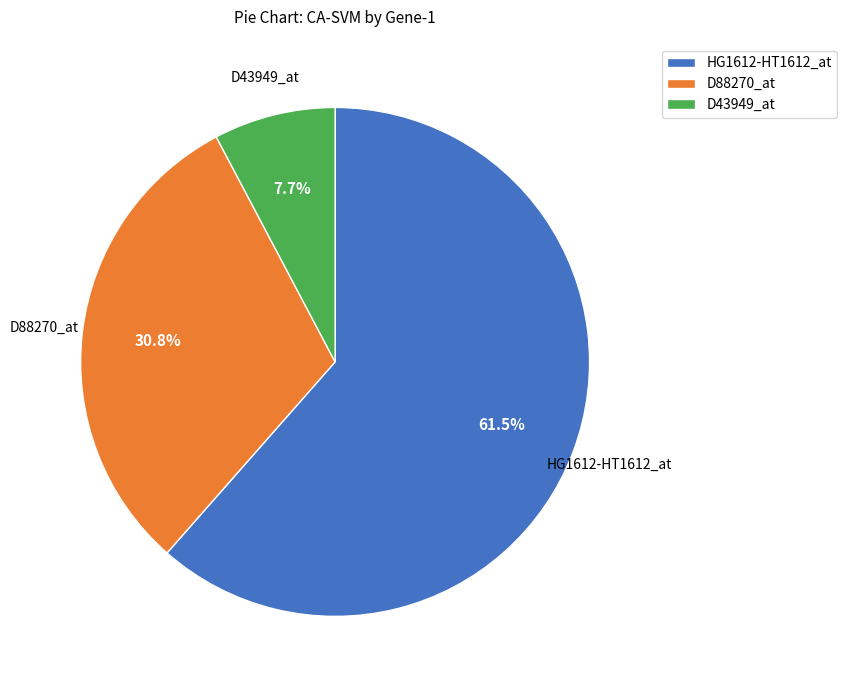

Rank the categories by value from lowest to highest.

D43949_at, D88270_at, HG1612-HT1612_at